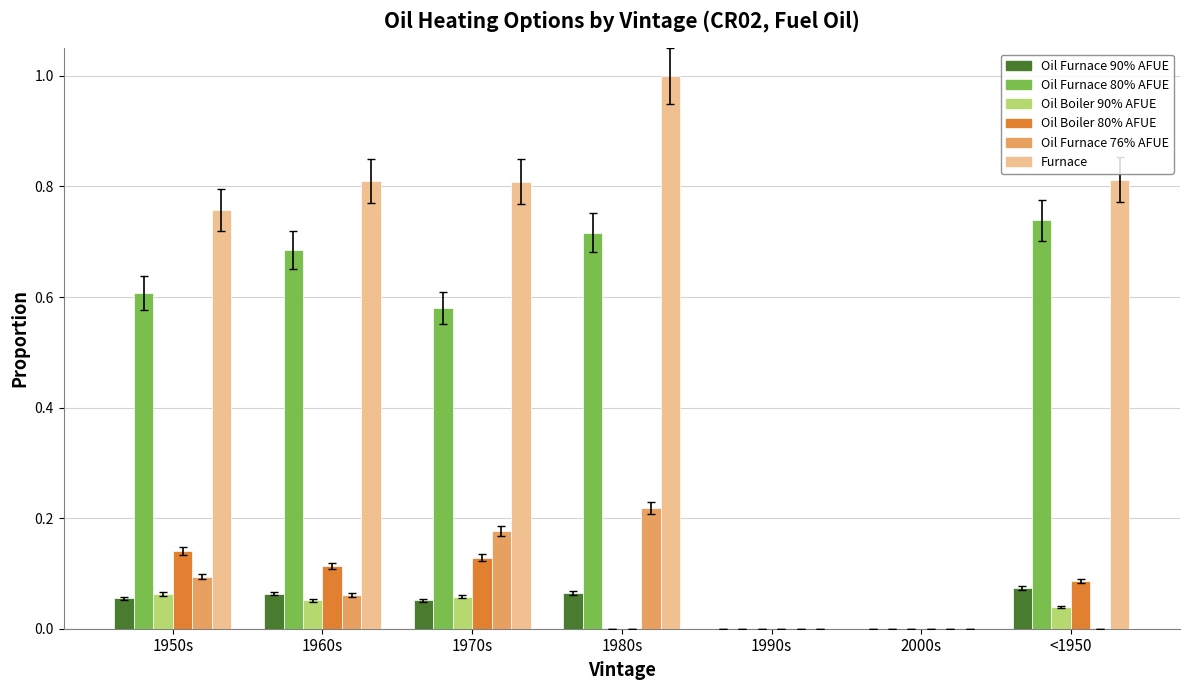

Which series has the largest range (max minus min)?

Furnace